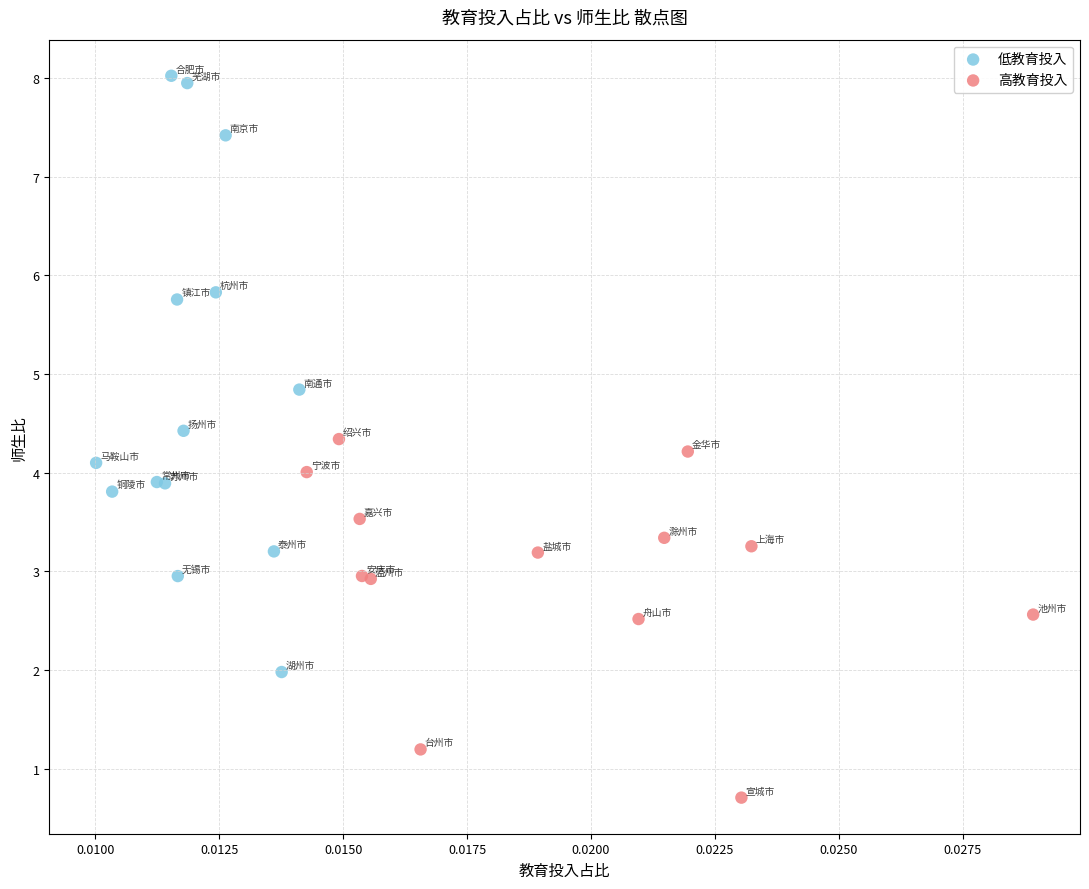

Which series has the largest Y range (max minus min)?

低教育投入